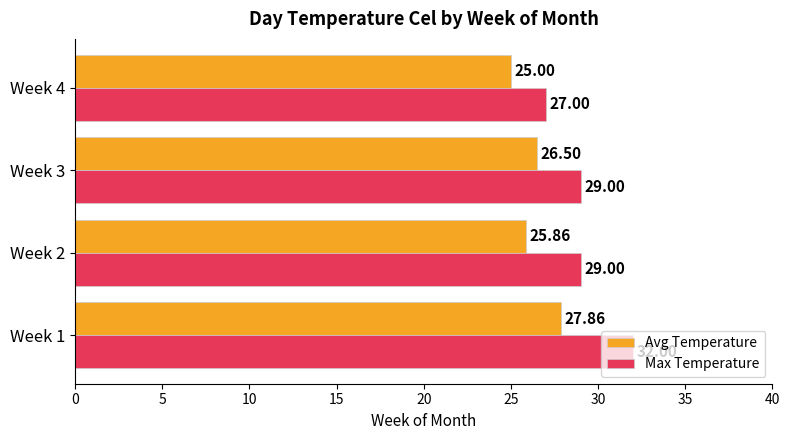

Which series changed the most between Week 2 and Week 3?

Avg Temperature